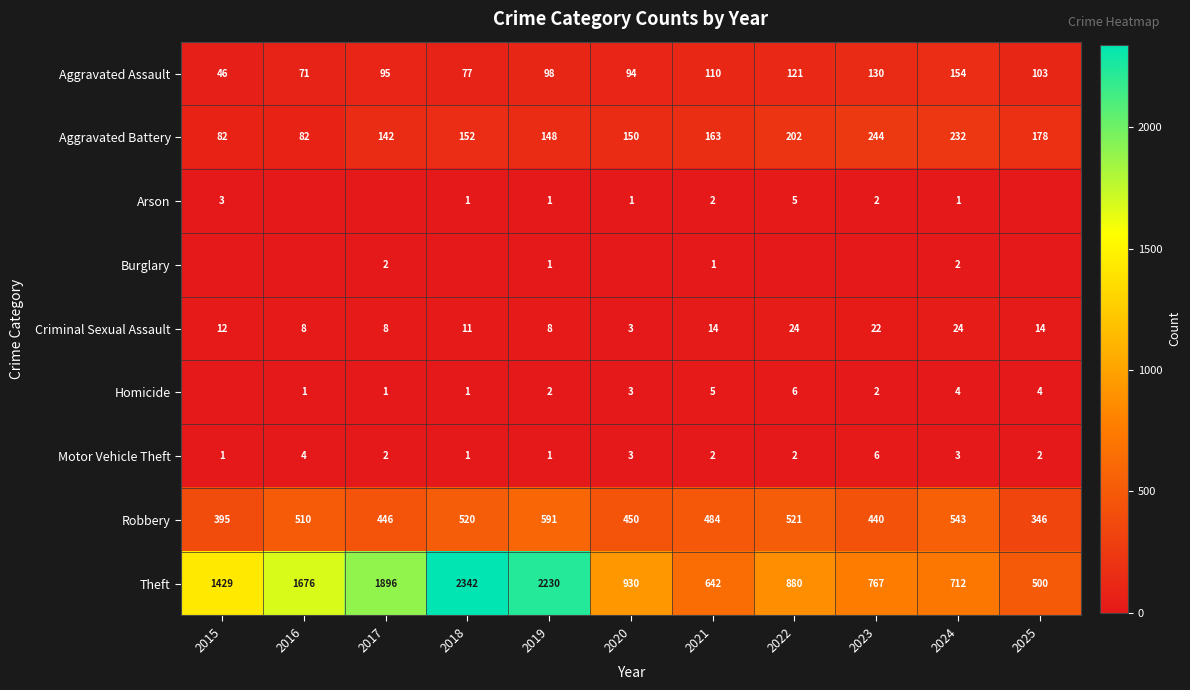

What is the approximate value of Criminal Sexual Assault at 2018?

11